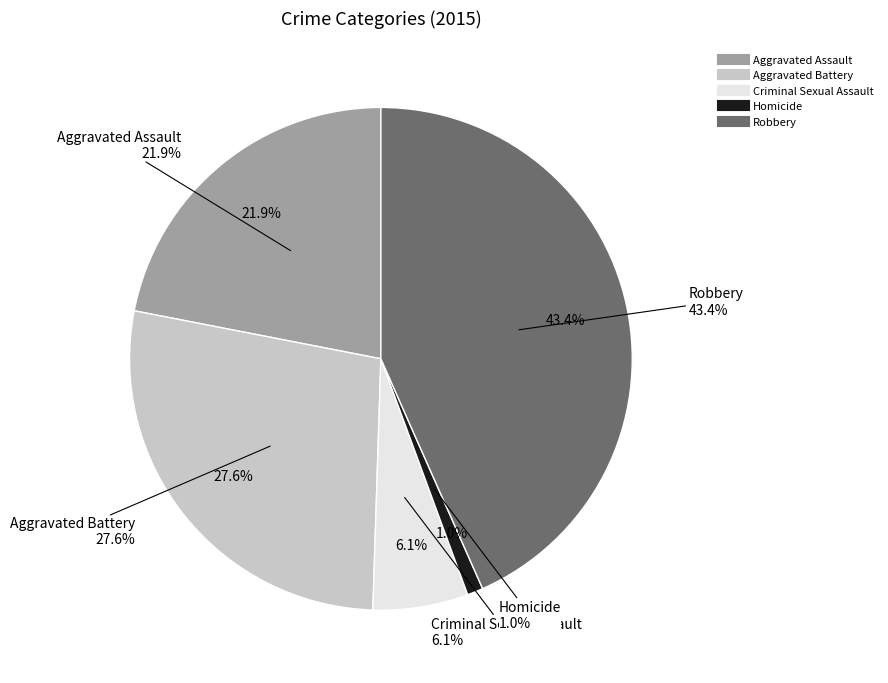

To the nearest percent, what is the average slice percentage?

20%